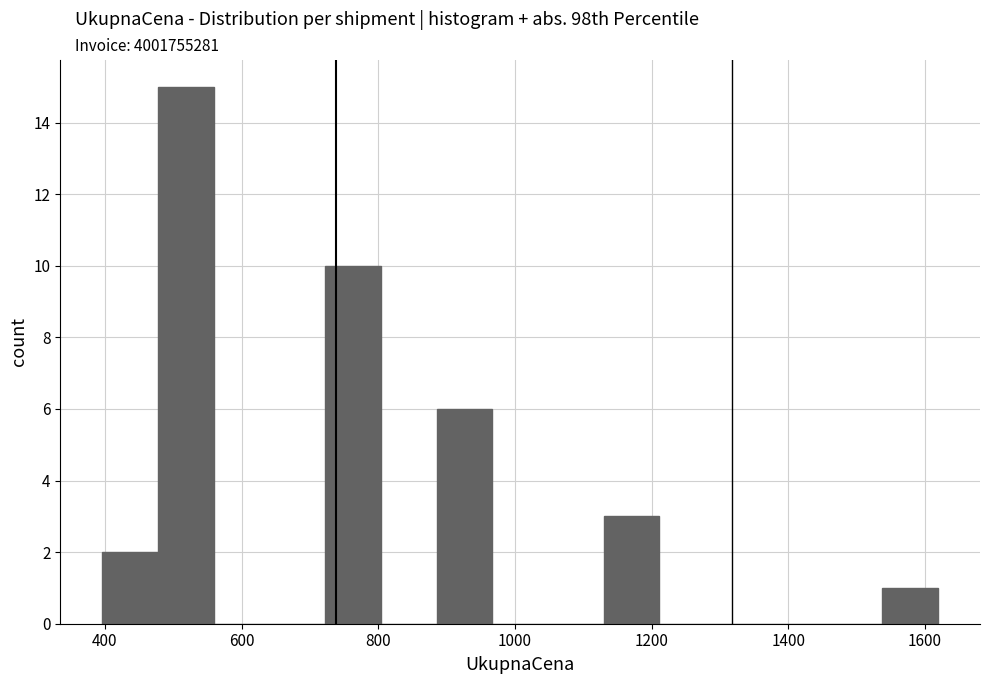

Reading left to right, transcribe this chart: for each bar, give the range it covers on the x-axis and its height. Neither the bar edges nor the heights are printed on the chart, so give them approximately, as read against the axes.

400 to 480: 2
480 to 560: 15
560 to 640: 0
640 to 720: 0
720 to 800: 10
800 to 880: 0
880 to 960: 6
960 to 1040: 0
1040 to 1140: 0
1140 to 1220: 3
1220 to 1300: 0
1300 to 1380: 0
1380 to 1460: 0
1460 to 1540: 0
1540 to 1620: 1